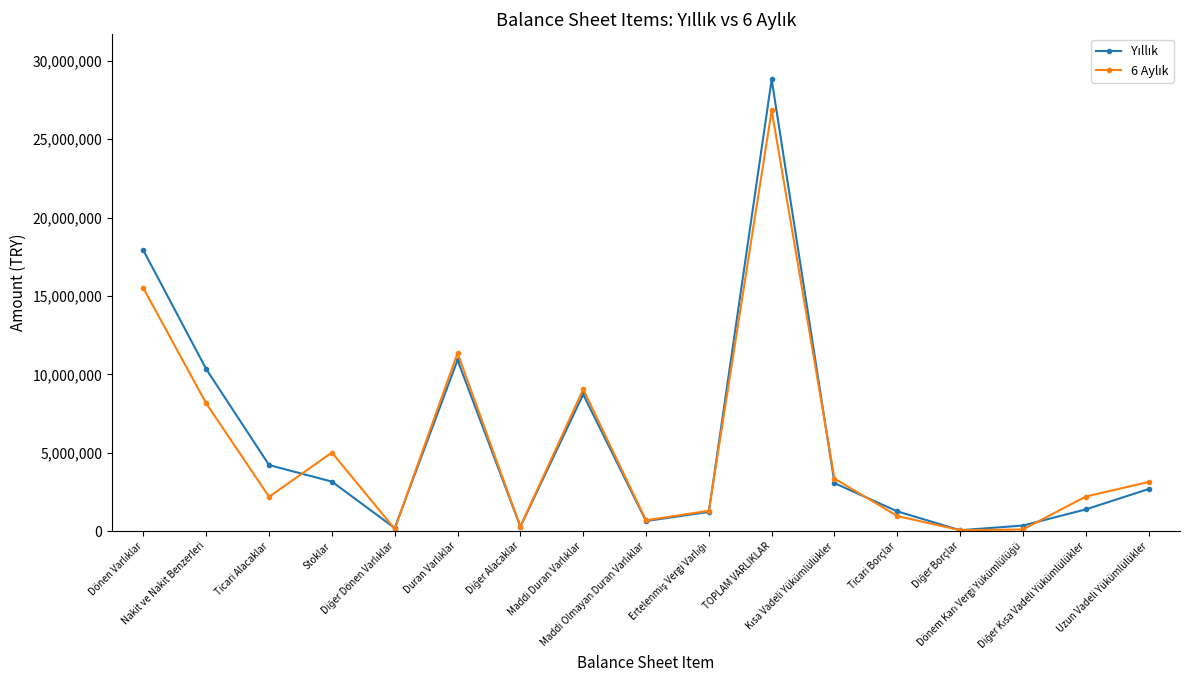

What is the greatest value displayed?

28810631